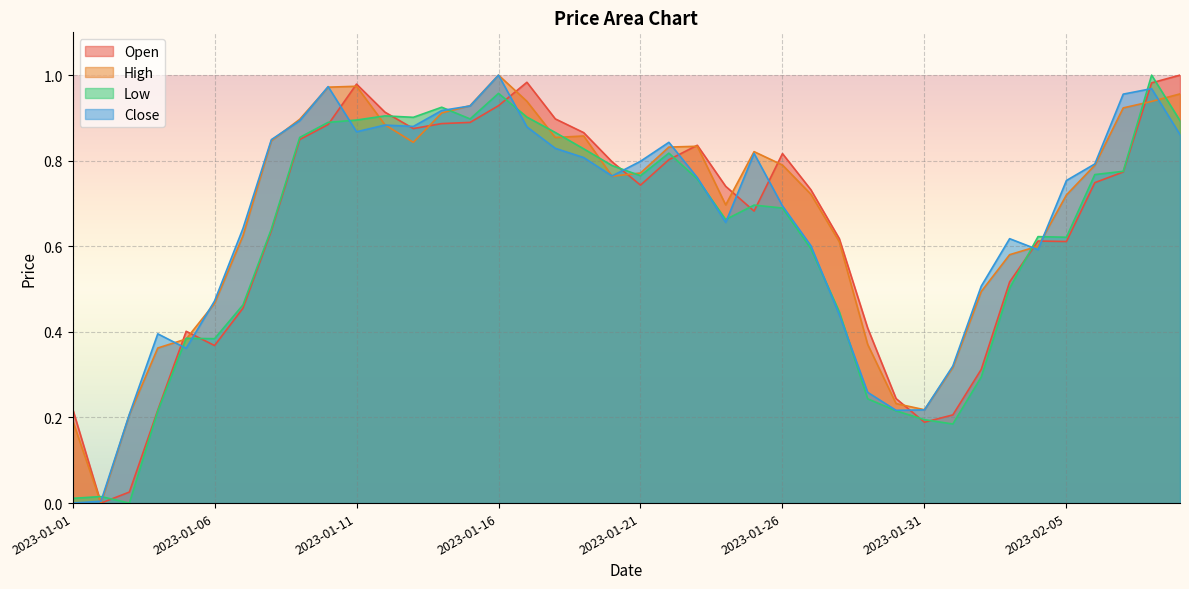

Which series has the largest total across all categories?

High